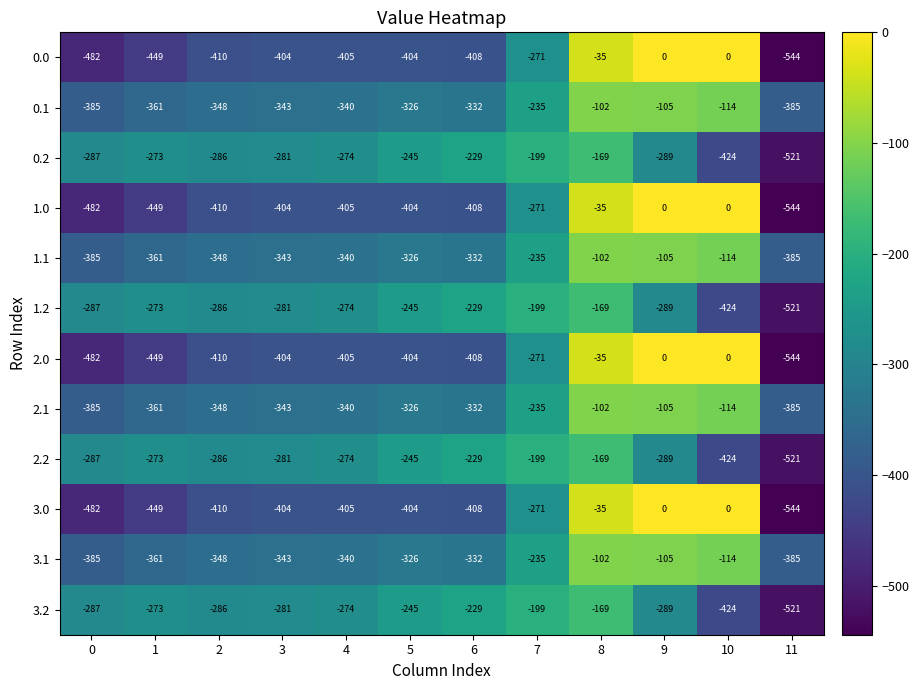

Where does the 1.0 series first go above -404?

7